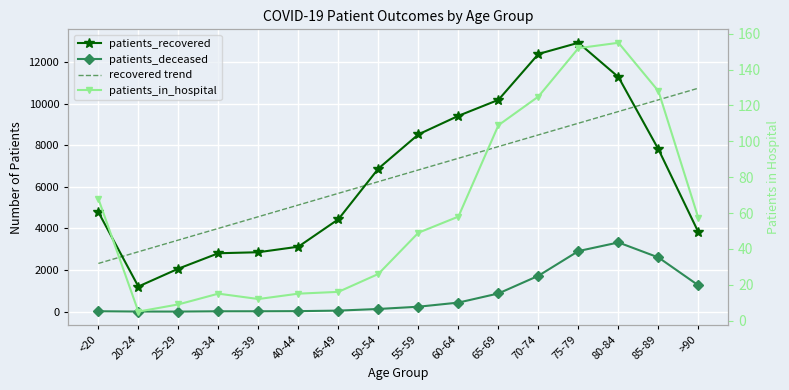

What is the spread (max minus min) of values at 50-54?

6854.0